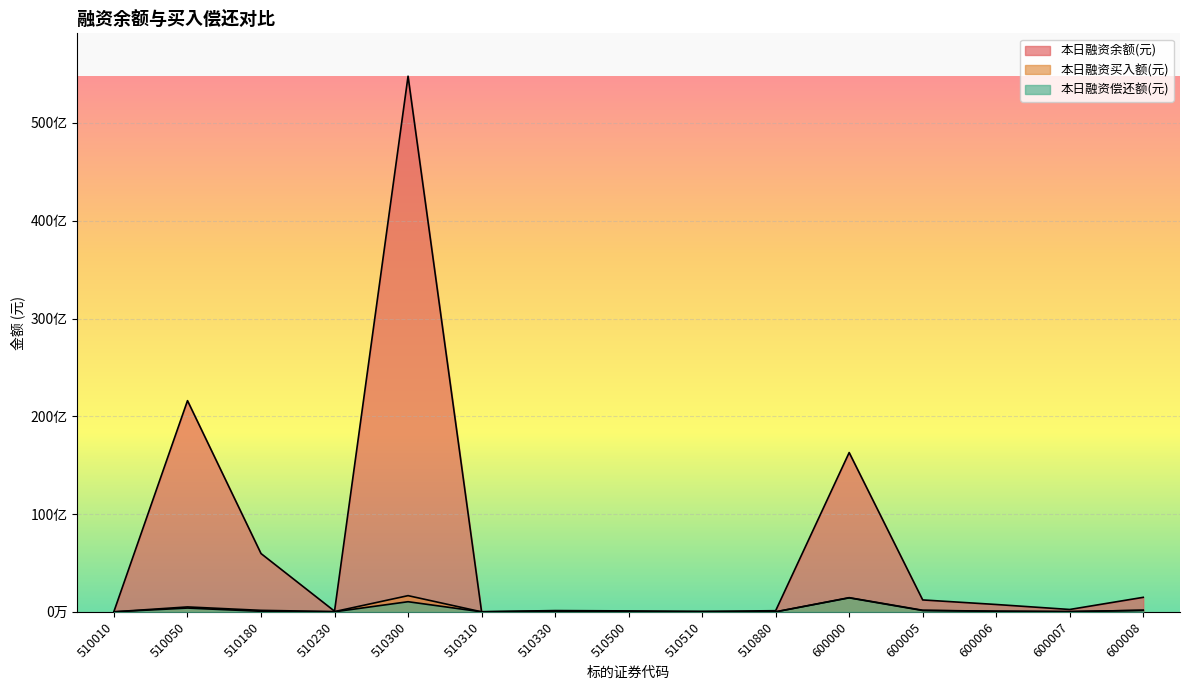

How many data points in 本日融资余额(元) are less than 240461995?

7